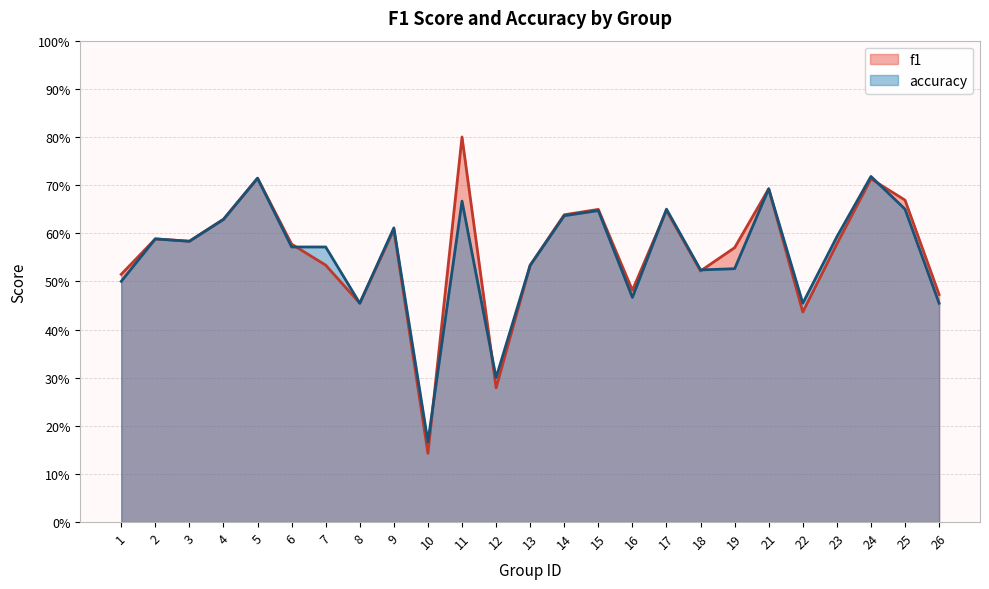

How many f1 values are between 0 and 1?

25